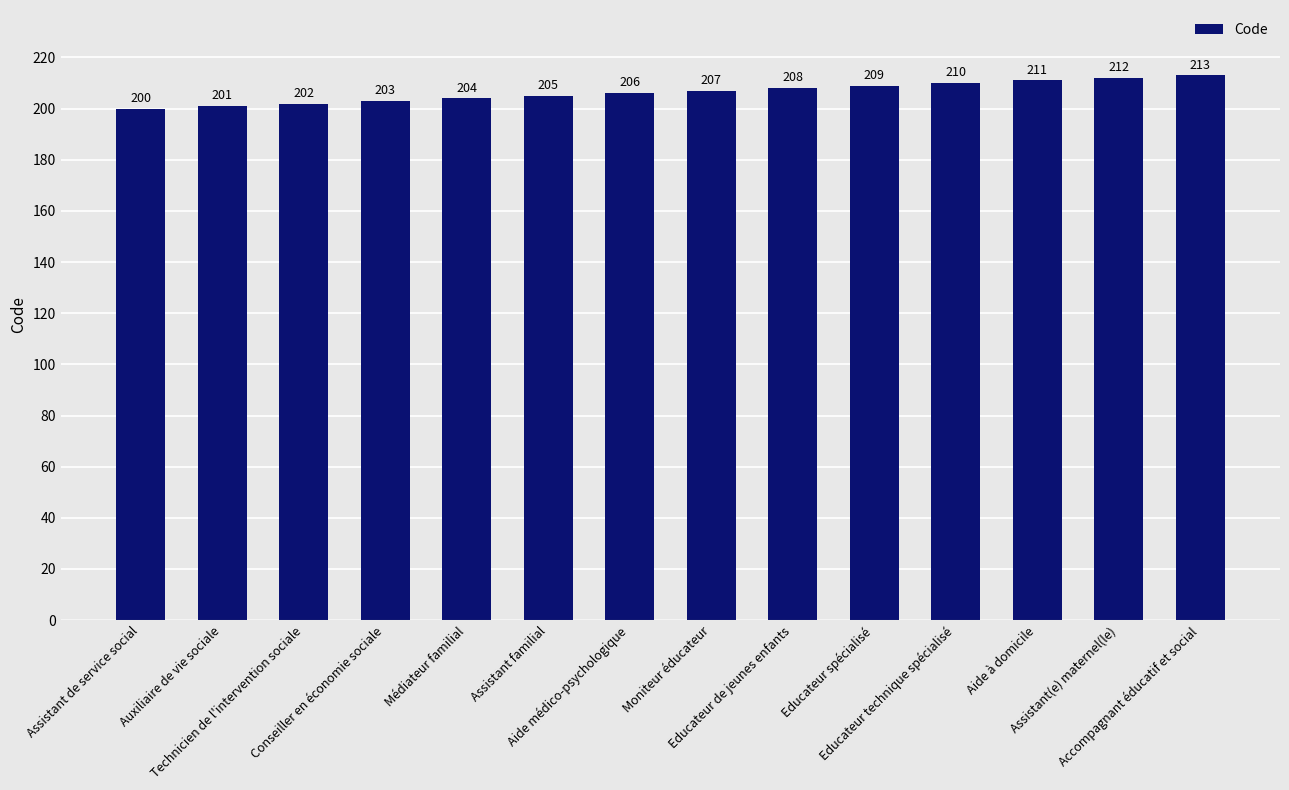

What is the label of the 5th bar from the left?

Médiateur familial